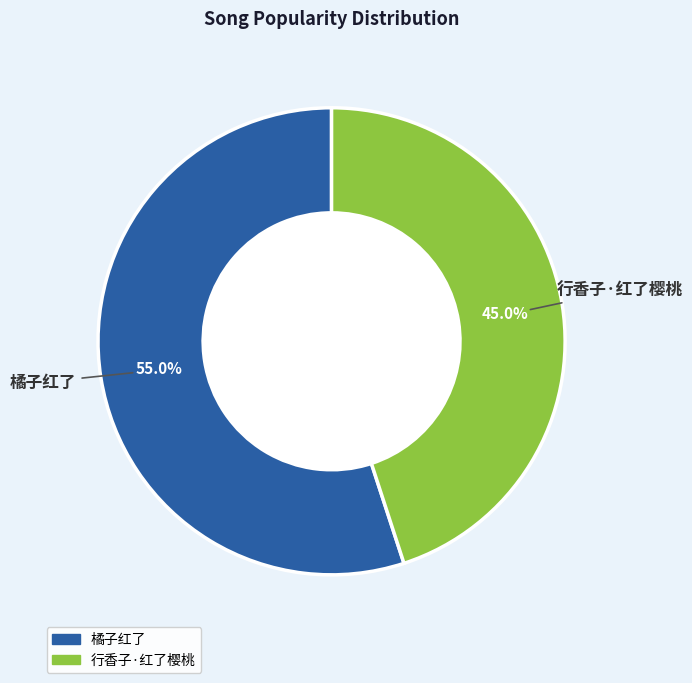

Is it true that 橘子红了 is 41% of the pie?

False